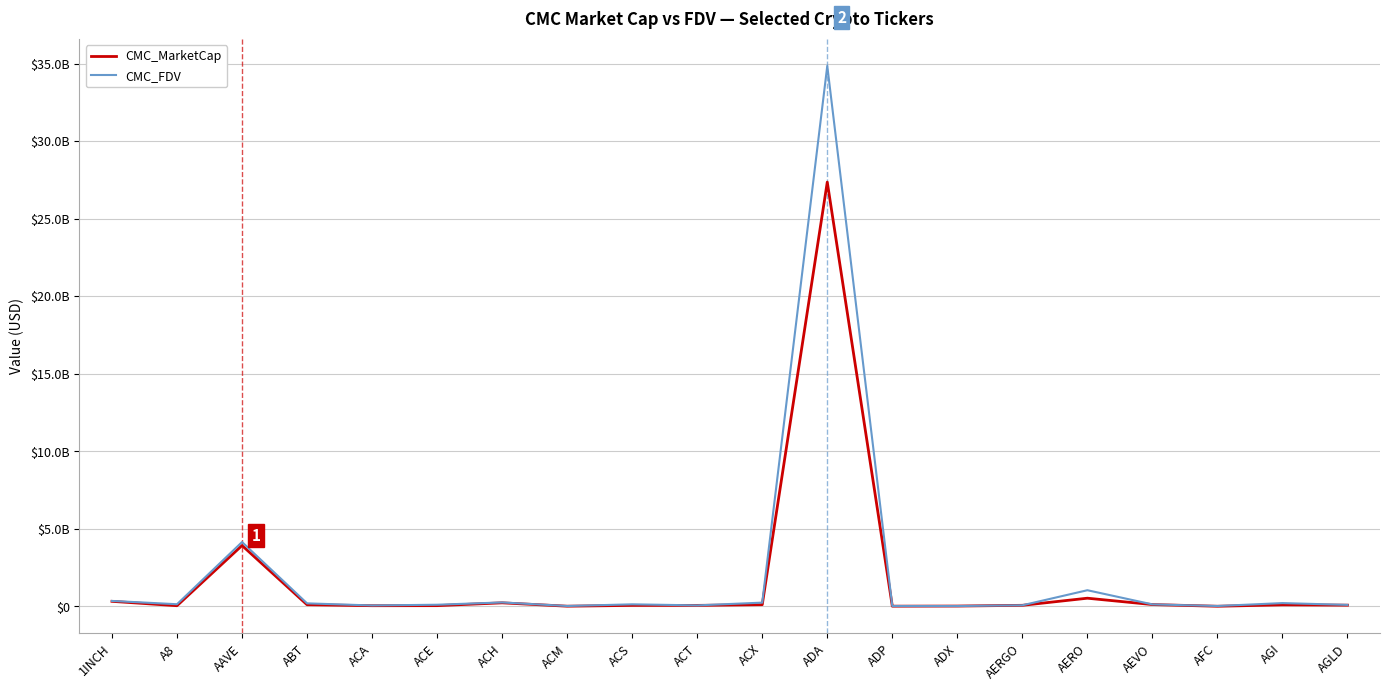

What is the spread (max minus min) of values at AERO?

514453031.2